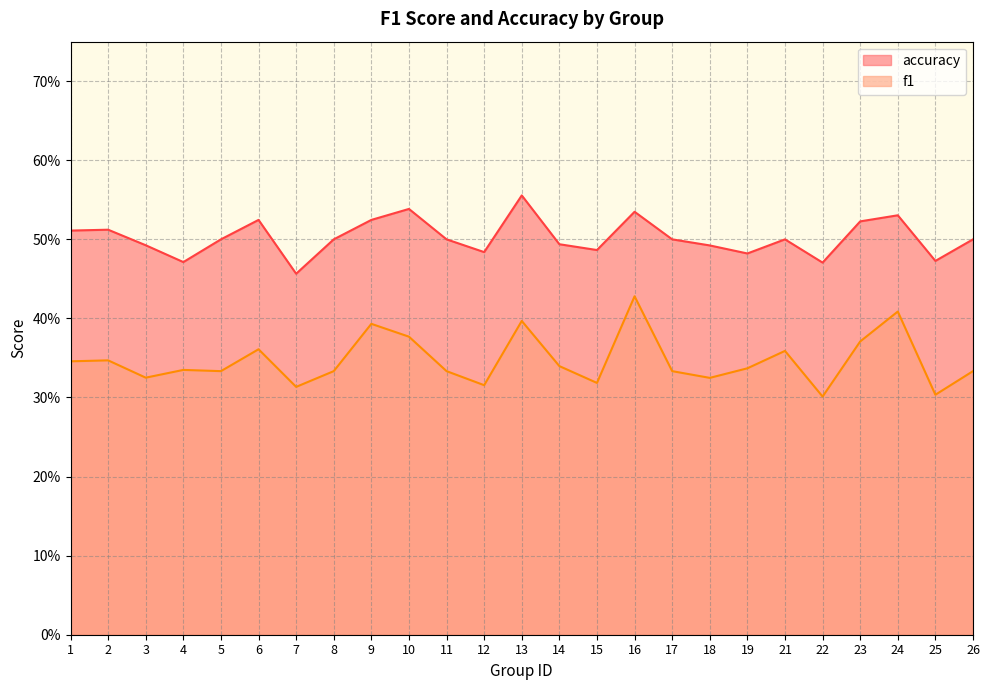

The accuracy series shows 0.7 at 22. True or false?

False